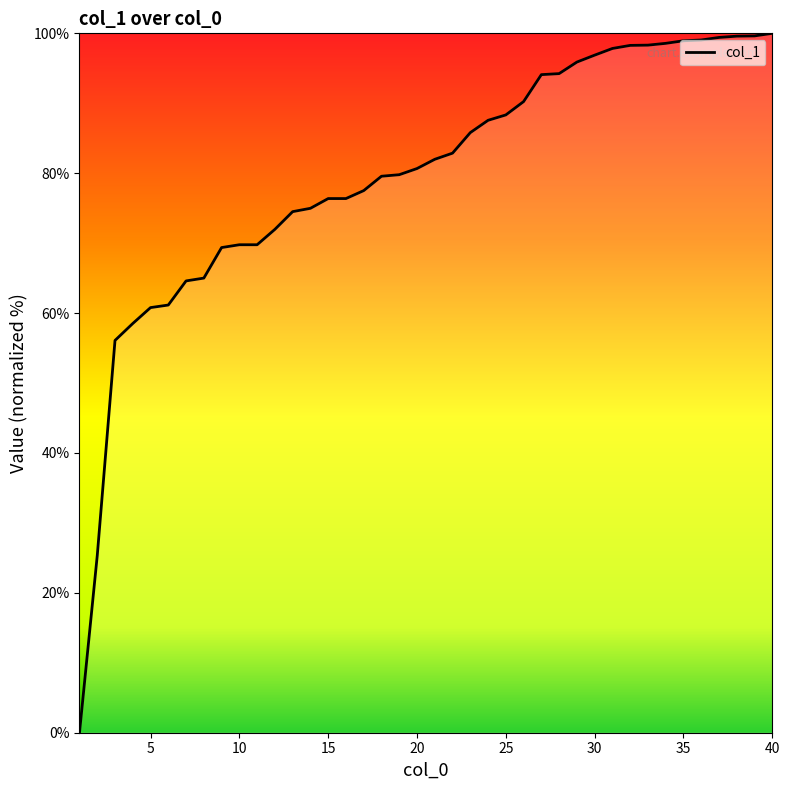

Read the value at 15.

76.4